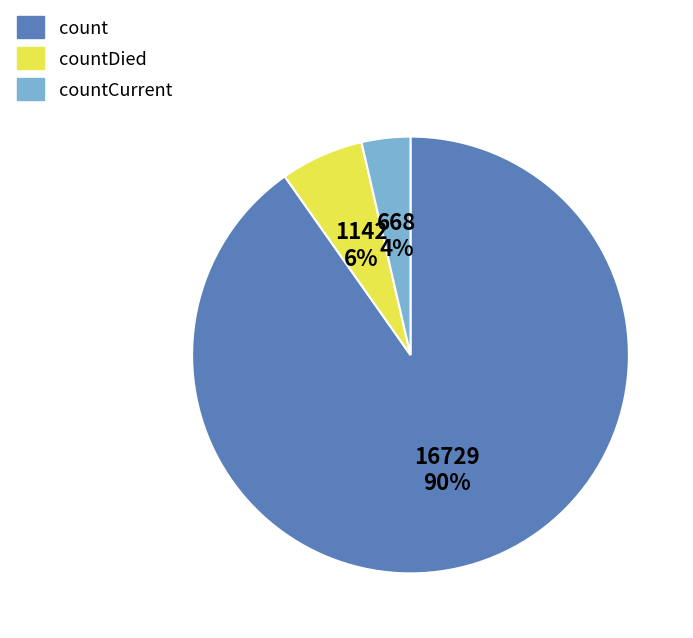

The countCurrent slice represents 4% of the pie. True or false?

True